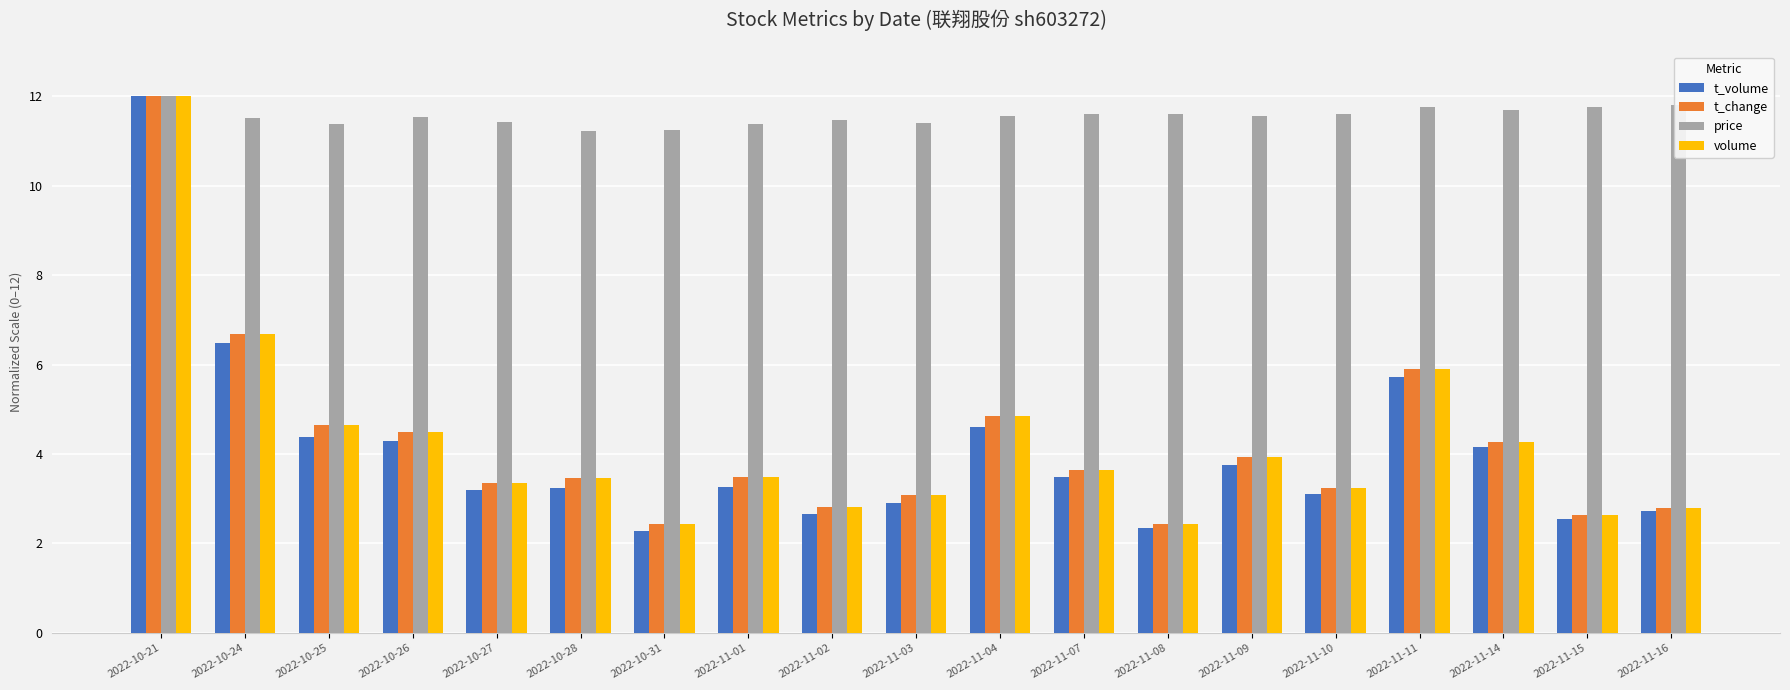

What is the sum of all price values?

219.5